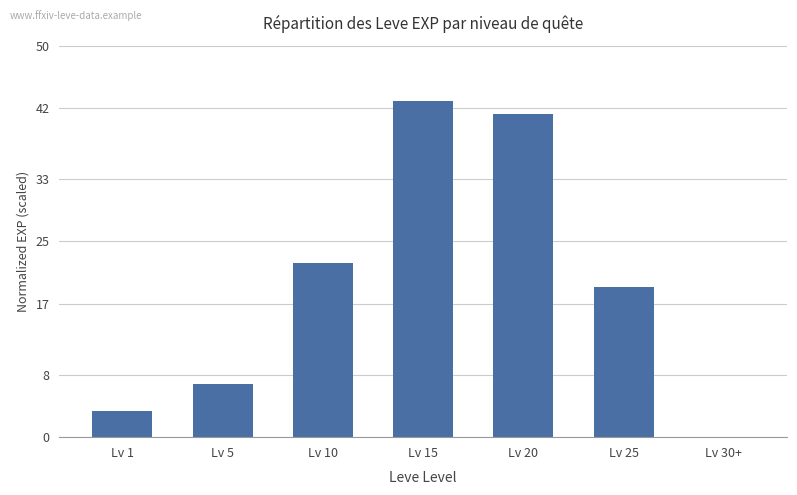

What is the change in value from Lv 1 to Lv 30+?

-3.3